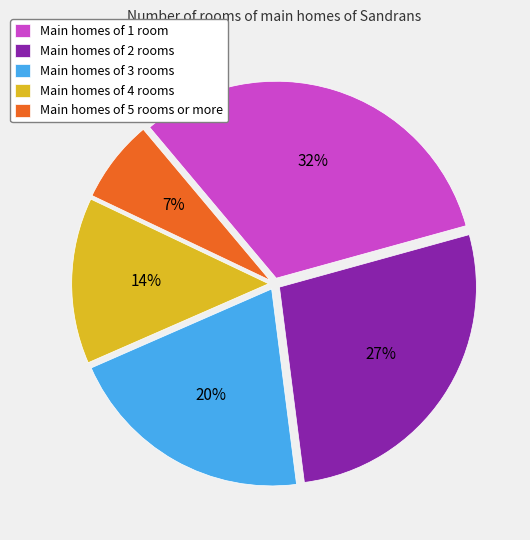

Rank the categories by value from lowest to highest.

Main homes of 5 rooms or more, Main homes of 4 rooms, Main homes of 3 rooms, Main homes of 2 rooms, Main homes of 1 room